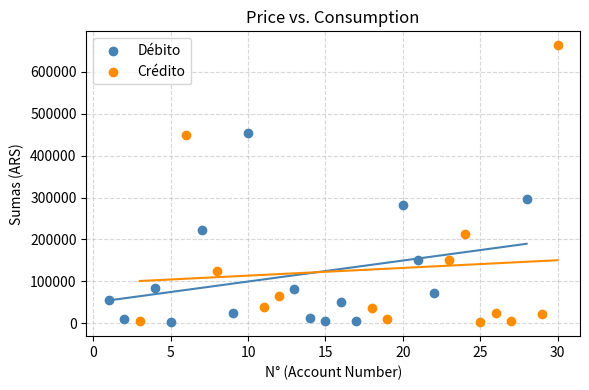

Which series contains the highest Y value?

Crédito